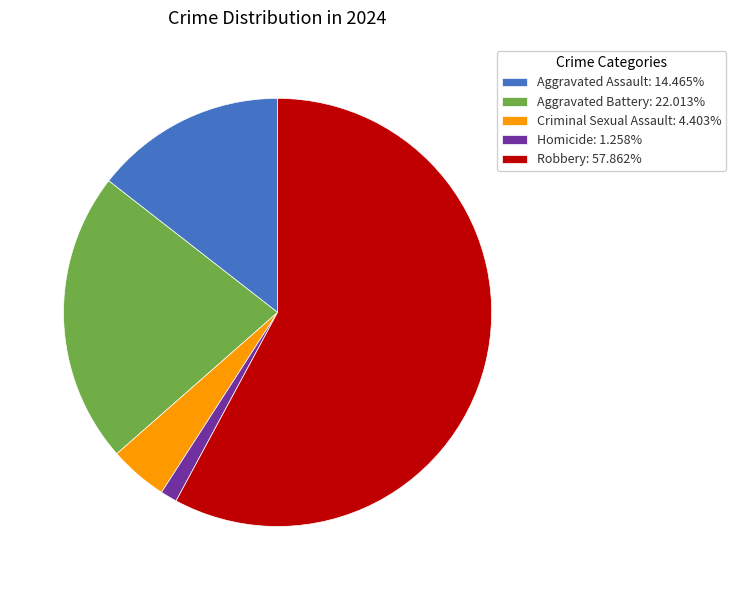

The Aggravated Assault slice represents 9% of the pie. True or false?

False